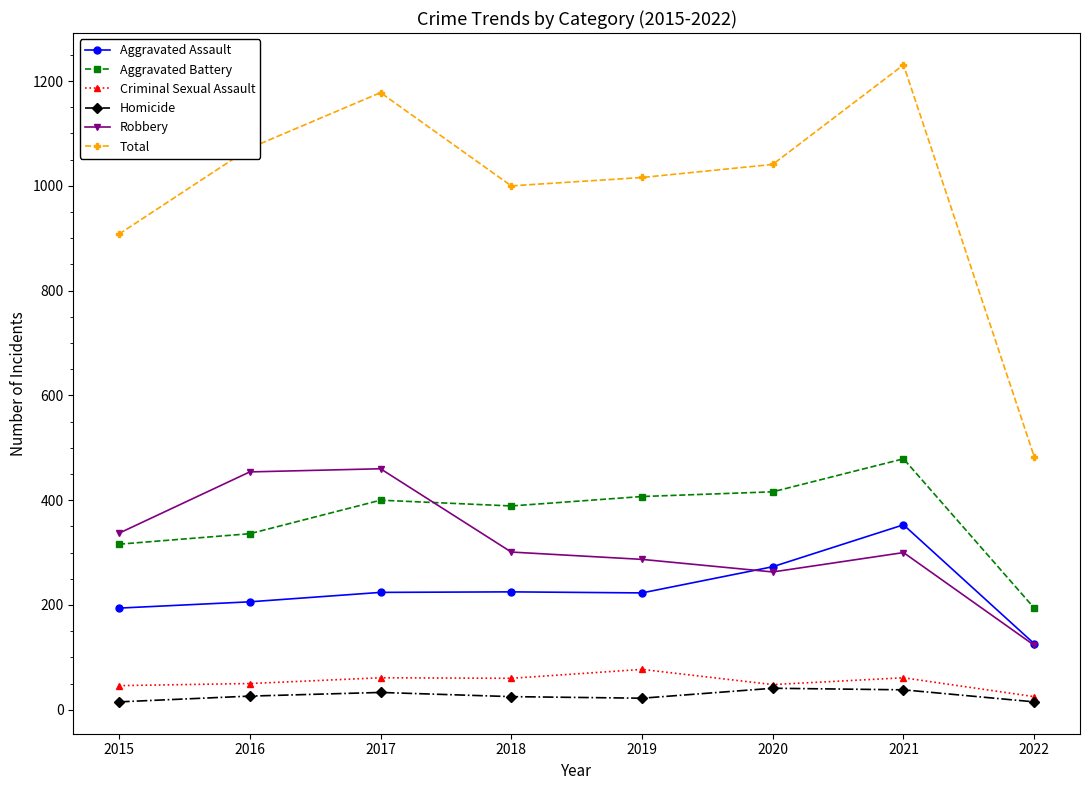

What is the value of the Criminal Sexual Assault point at the 1st from the left?

46